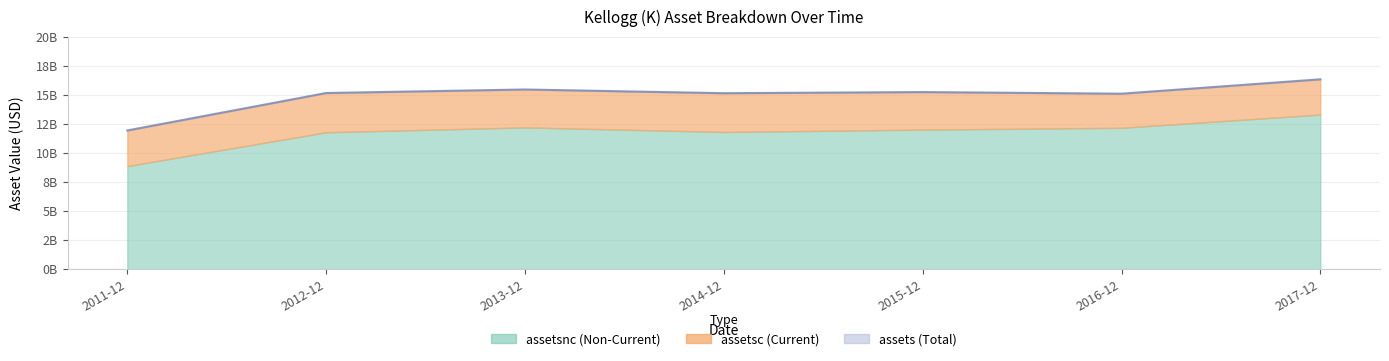

What is the change in value from 2011-12 to 2015-12?

+3.3